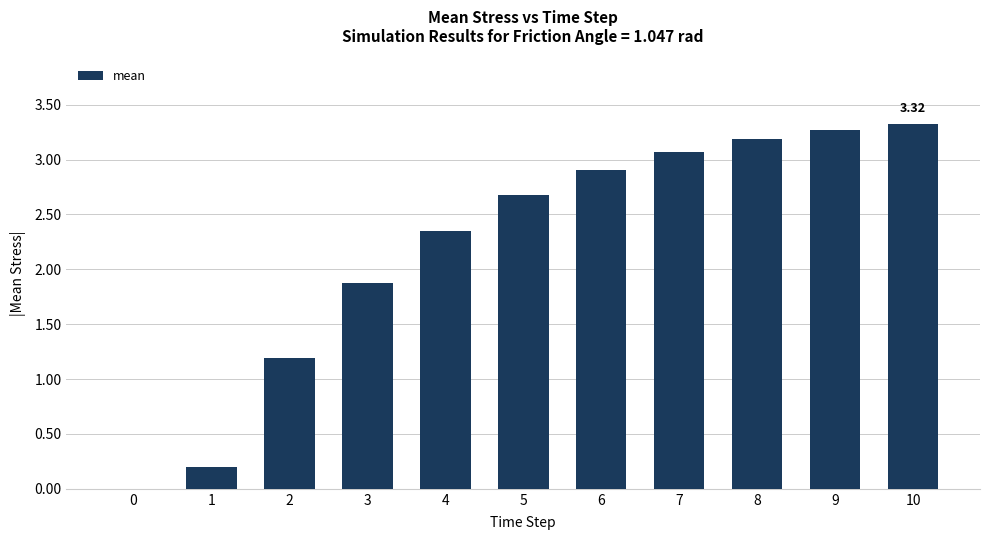

What is the change in value from 3 to 8?

+1.3